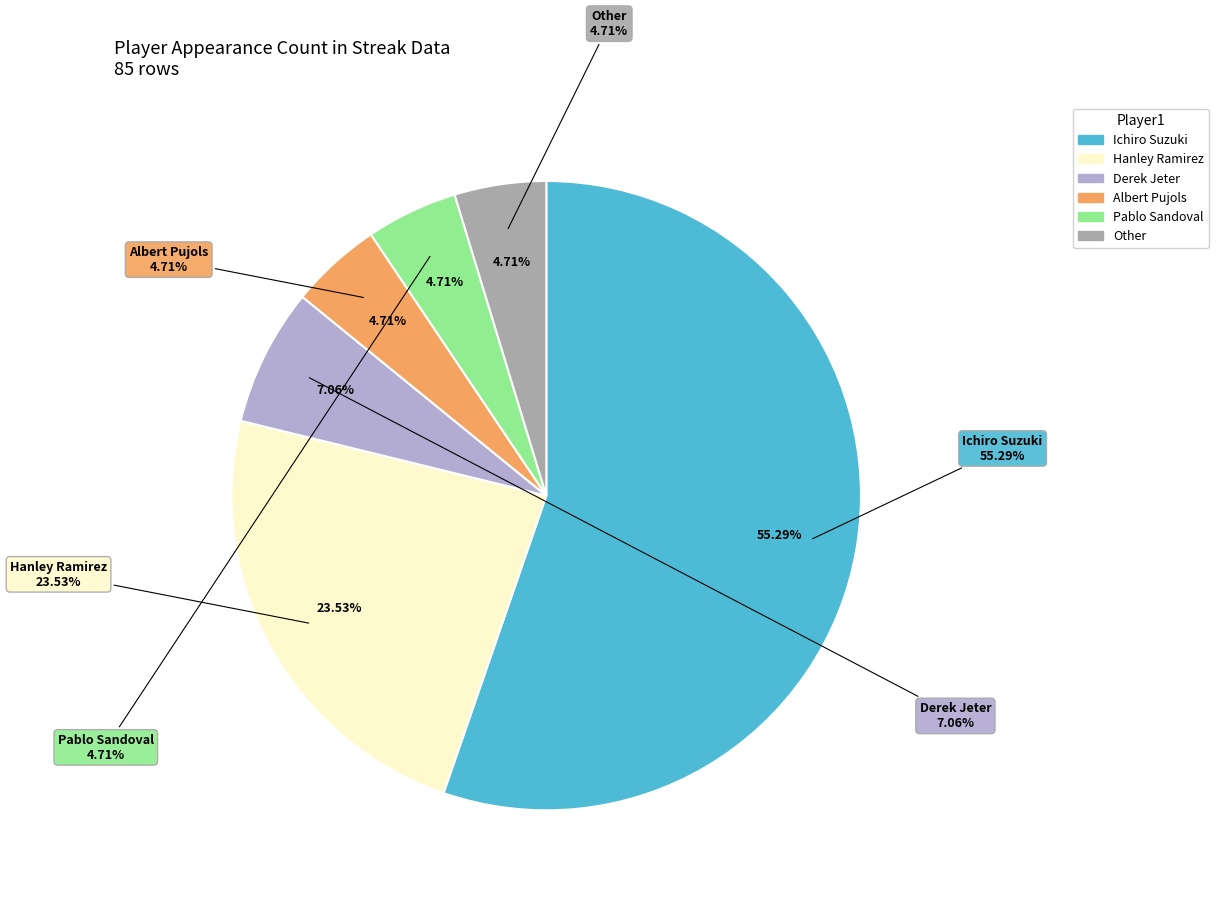

Does Albert Pujols represent more than half of the total?

No